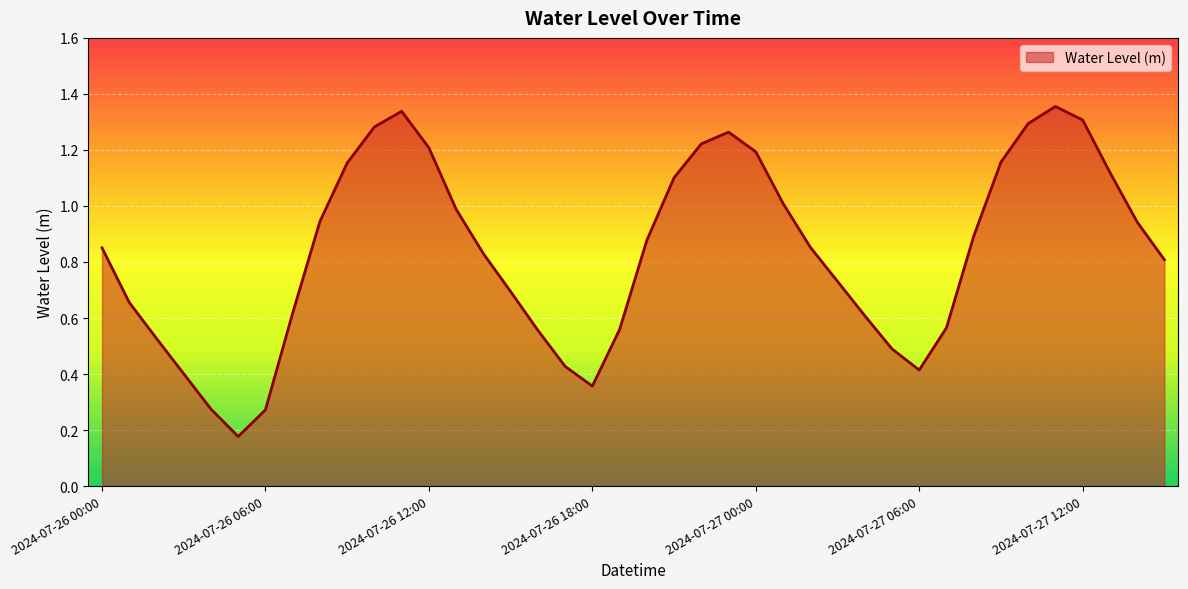

Rank the categories by value from highest to lowest.

2024-07-27 11:00, 2024-07-26 11:00, 2024-07-27 12:00, 2024-07-27 10:00, 2024-07-26 10:00, 2024-07-26 23:00, 2024-07-26 22:00, 2024-07-26 12:00, 2024-07-27 00:00, 2024-07-27 09:00, 2024-07-26 09:00, 2024-07-27 13:00, 2024-07-26 21:00, 2024-07-27 01:00, 2024-07-26 13:00, 2024-07-26 08:00, 2024-07-27 14:00, 2024-07-27 08:00, 2024-07-26 20:00, 2024-07-27 02:00, 2024-07-26 00:00, 2024-07-26 14:00, 2024-07-27 15:00, 2024-07-27 03:00, 2024-07-26 15:00, 2024-07-26 01:00, 2024-07-26 07:00, 2024-07-27 04:00, 2024-07-27 07:00, 2024-07-26 19:00, 2024-07-26 16:00, 2024-07-26 02:00, 2024-07-27 05:00, 2024-07-26 17:00, 2024-07-27 06:00, 2024-07-26 03:00, 2024-07-26 18:00, 2024-07-26 04:00, 2024-07-26 06:00, 2024-07-26 05:00